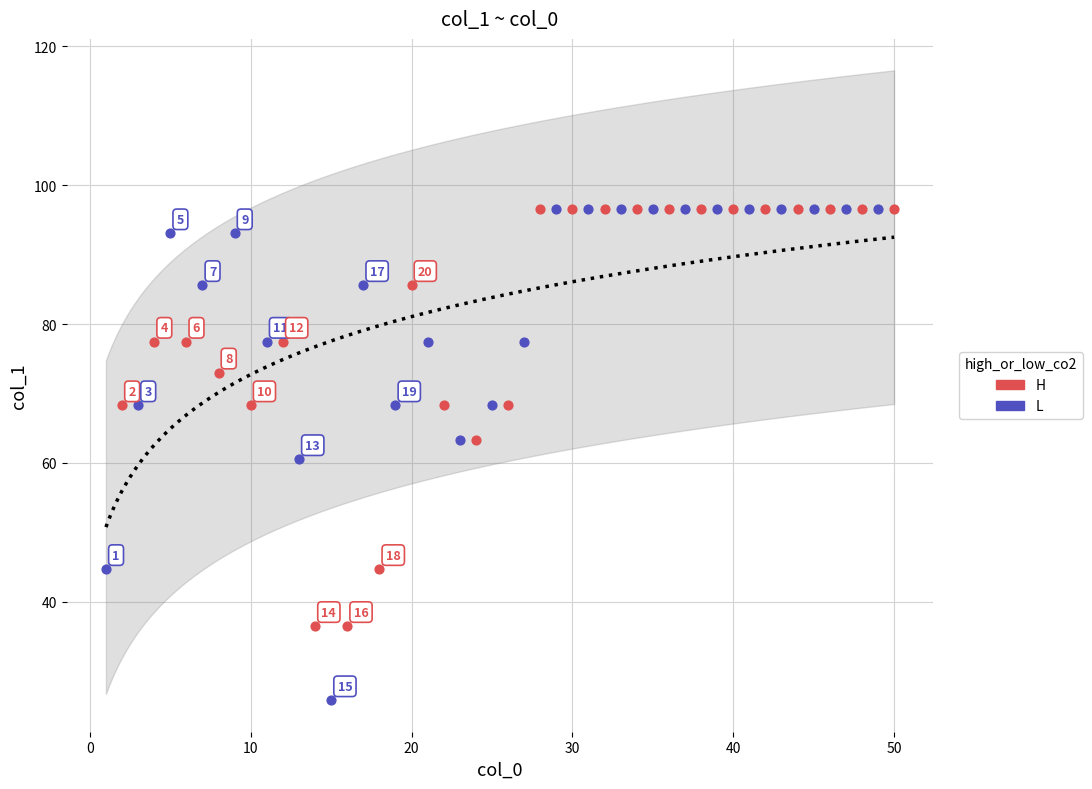

Which series contains the lowest Y value?

L